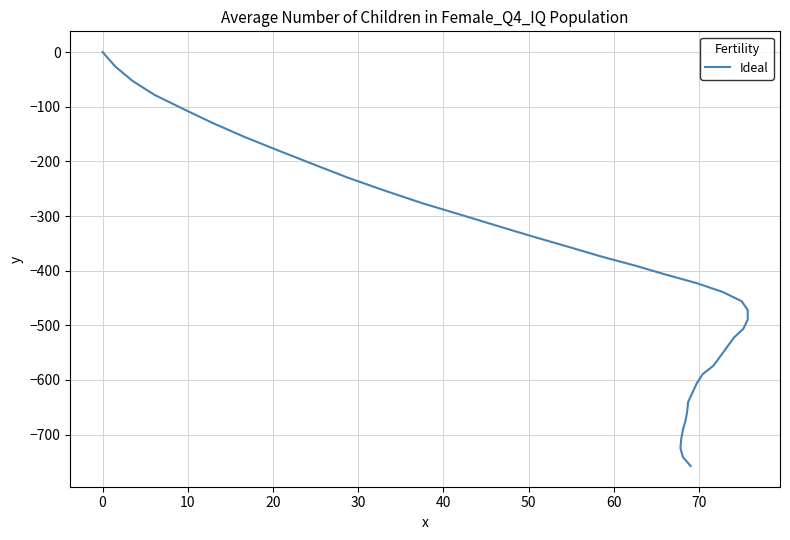

True or false: there are more than 1 points higher than both neighbors.

False